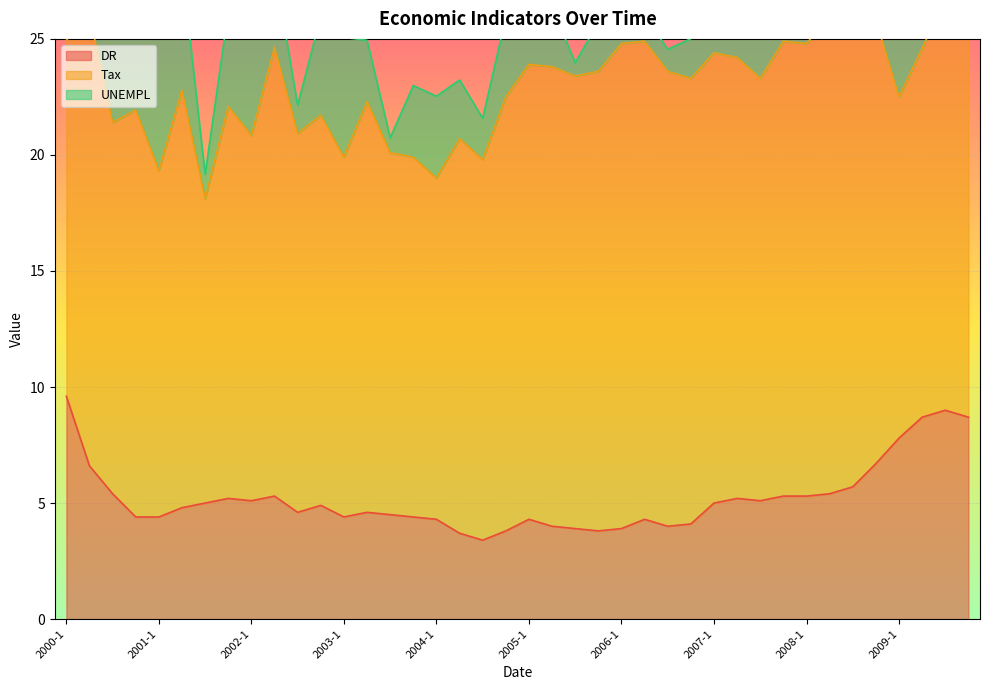

How many lines are shown in the chart?

3